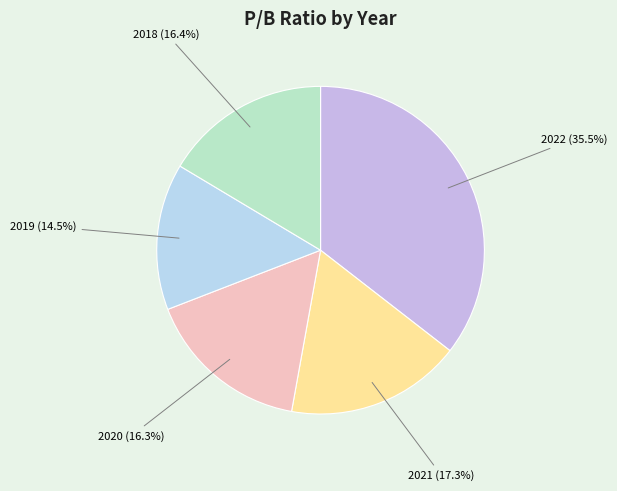

Does any single category account for the majority?

No